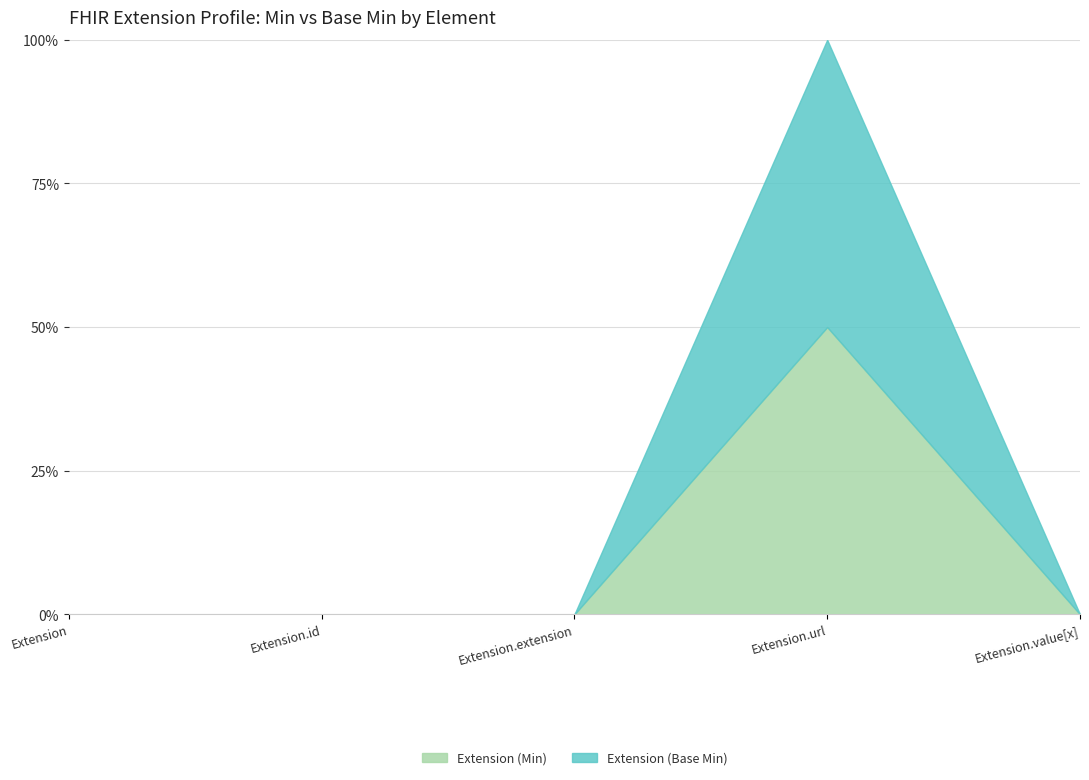

True or false: Extension (Base Min) and Extension (Min) cross at least once.

False